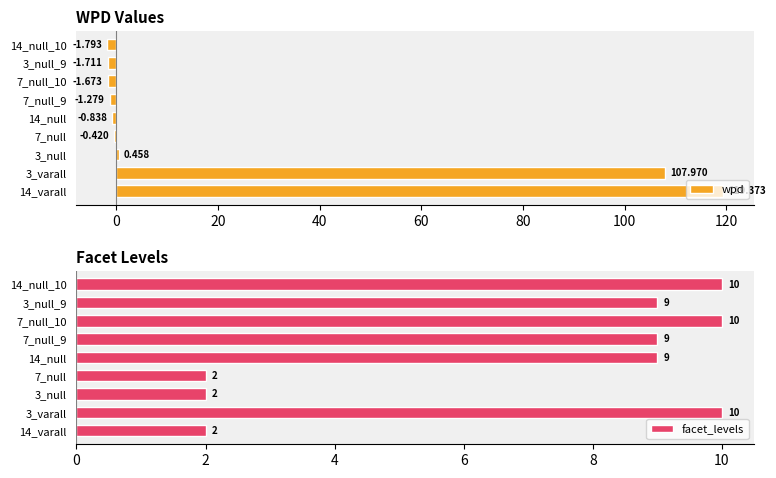

At how many categories does at least one series exceed 4?

7